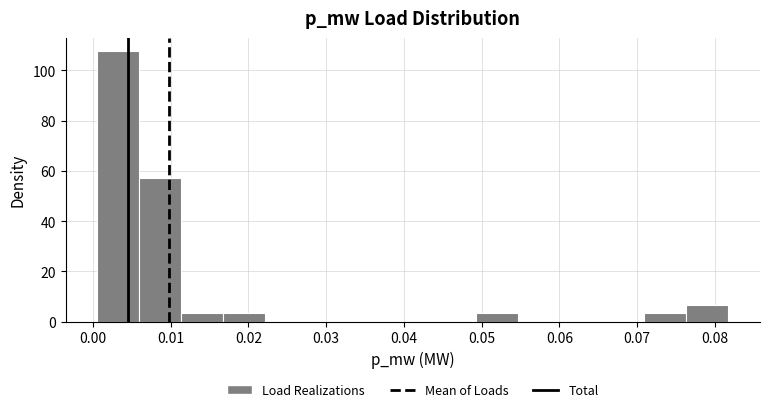

Reading left to right, list every bar in this chart as the range it spans on the x-axis followed by its height. Neither the bar edges nor the heights are printed on the chart, so give them approximately, as read against the axes.

0.001 to 0.006: 108
0.006 to 0.011: 58
0.011 to 0.017: 4
0.017 to 0.022: 4
0.022 to 0.028: 0
0.028 to 0.033: 0
0.033 to 0.038: 0
0.038 to 0.044: 0
0.044 to 0.049: 0
0.049 to 0.055: 4
0.055 to 0.060: 0
0.060 to 0.066: 0
0.066 to 0.071: 0
0.071 to 0.076: 4
0.076 to 0.082: 6